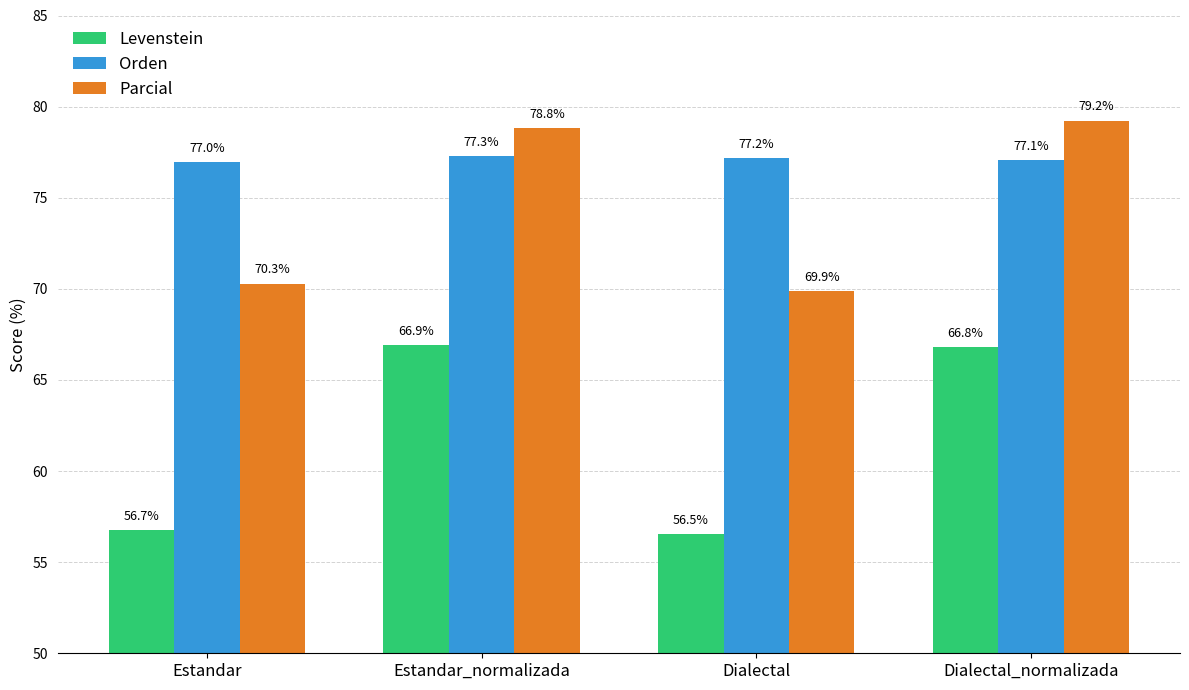

Is the value of Levenstein at Estandar_normalizada greater than the value of Parcial at Dialectal?

No